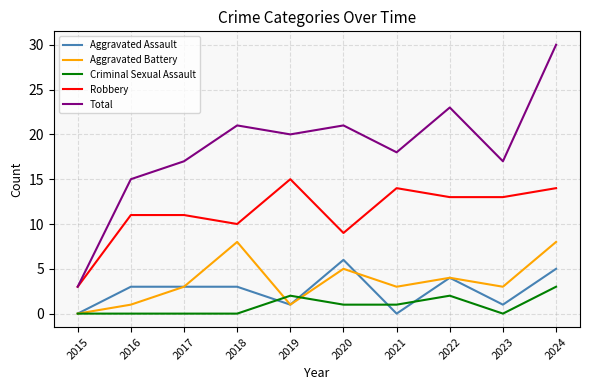

At how many categories does at least one series exceed 5?

9